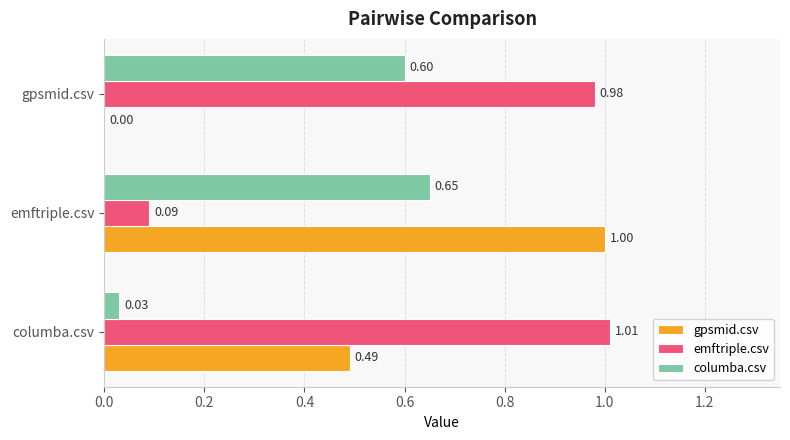

What is the sum of all columba.csv values?

1.3